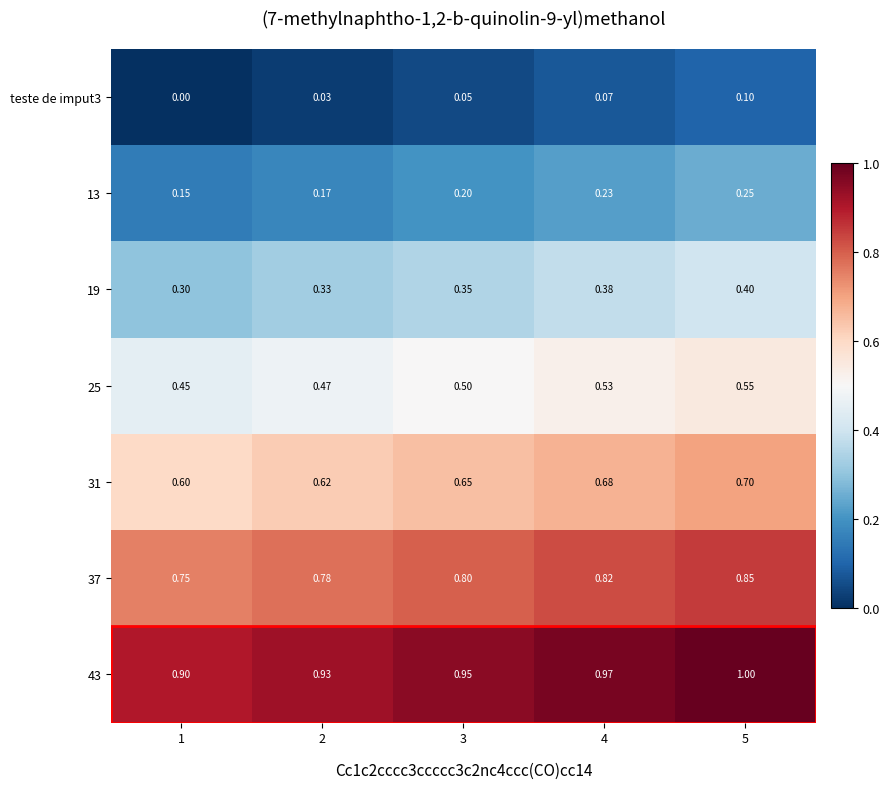

Is the value of 43 at 3 greater than the value of 25 at 1?

Yes